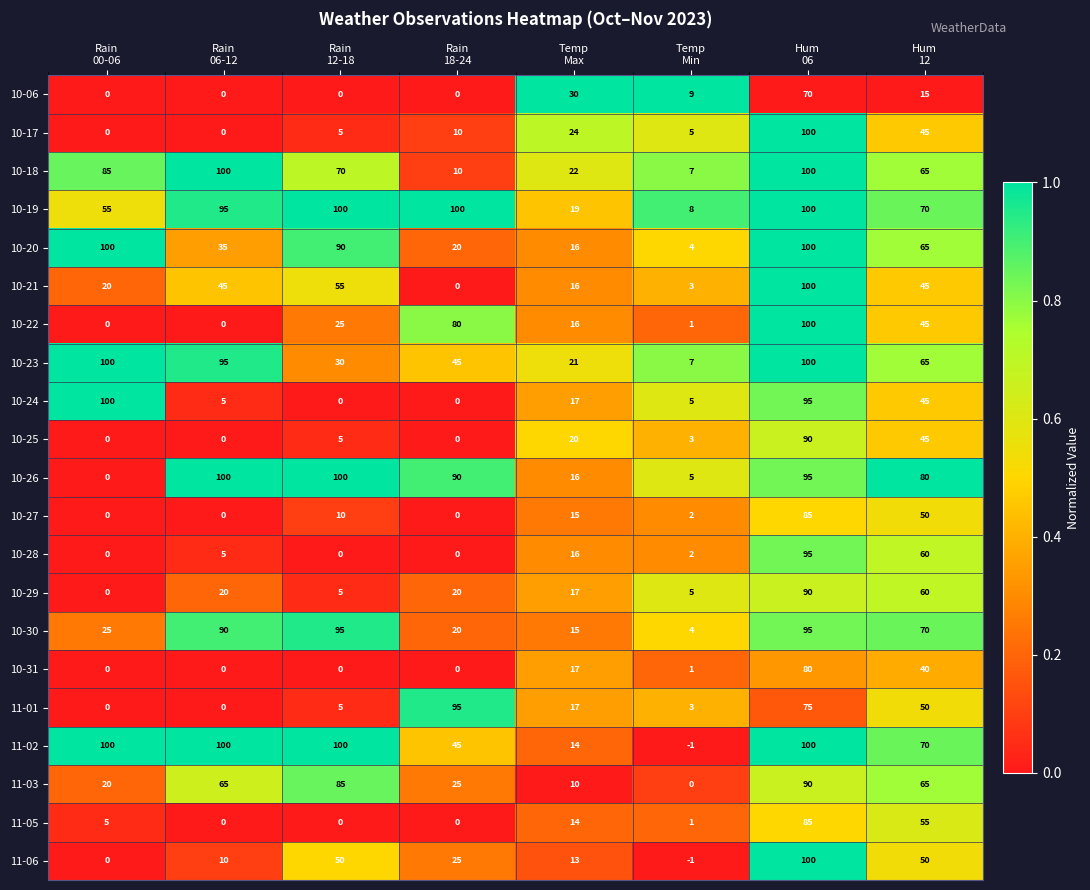

At how many categories does at least one series exceed 0?

8